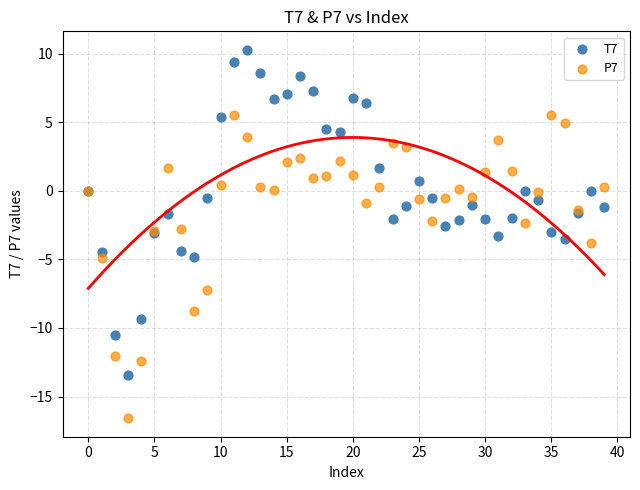

Which series contains the highest Y value?

T7